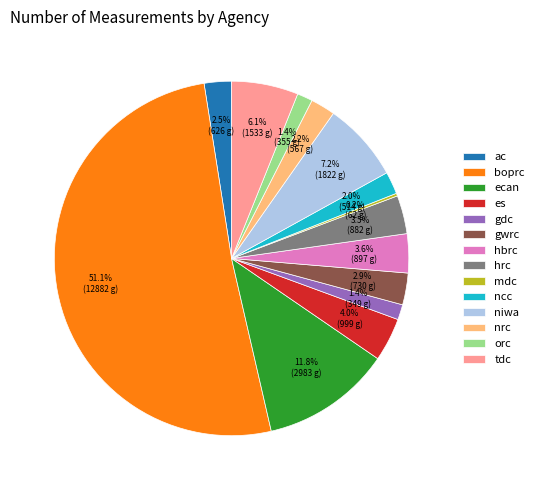

Approximately how many times larger is the value at tdc compared to gwrc?

2.1